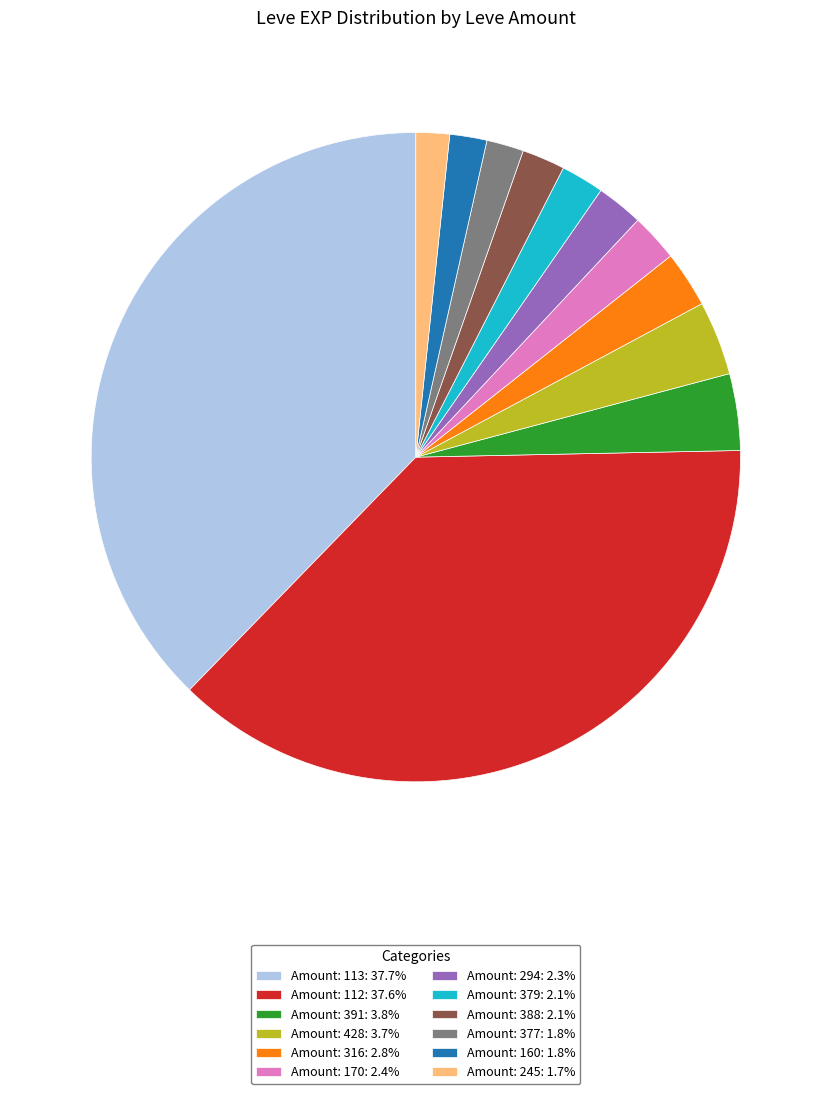

Does Amount: 379: 2.1% represent more than half of the total?

No